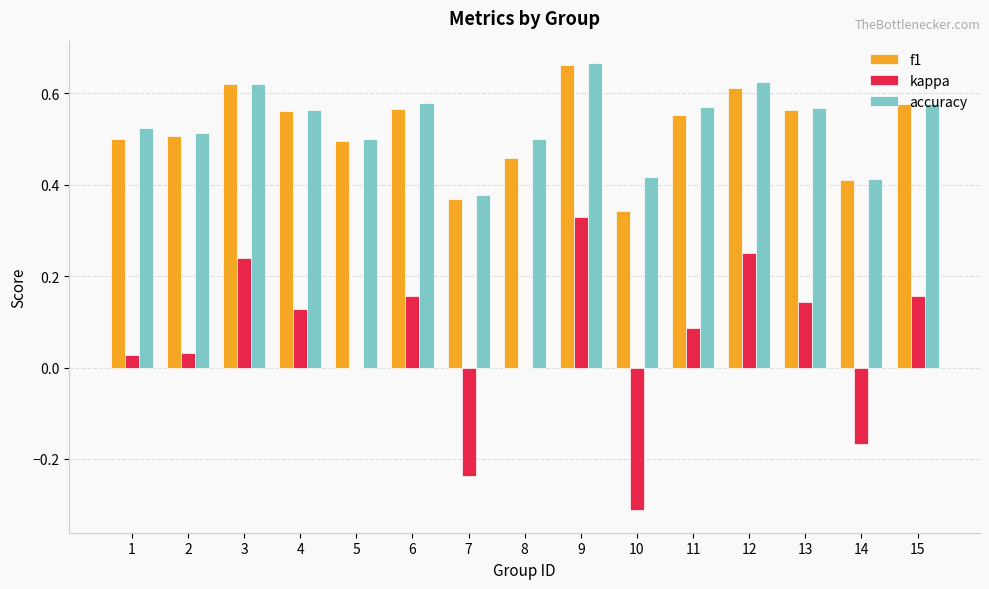

Between 9 and 15, which series saw the biggest shift?

kappa